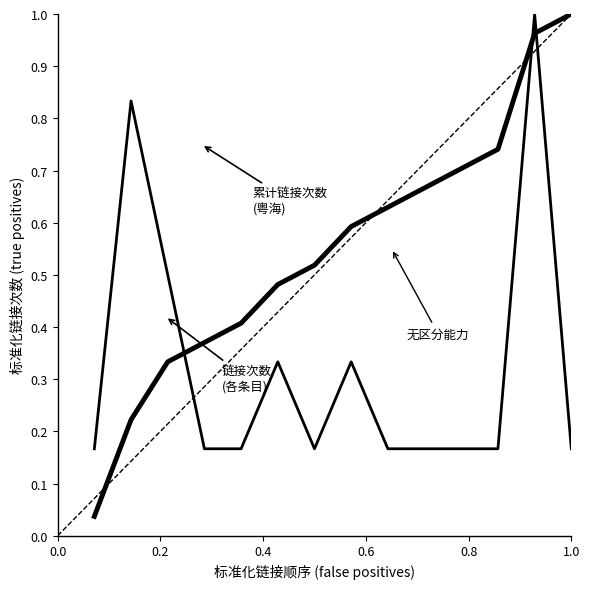

Reading left to right, extract all data points from this chart.

0.2	0.8	0.5	0.2	0.2	0.3	0.2	0.3	0.2	0.2	0.2	0.2	1.0	0.2